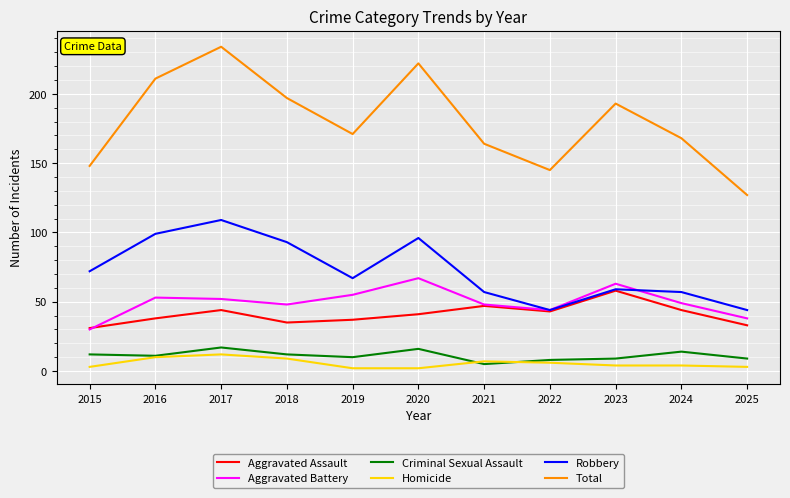

What is the total value across all series at 2020?

444